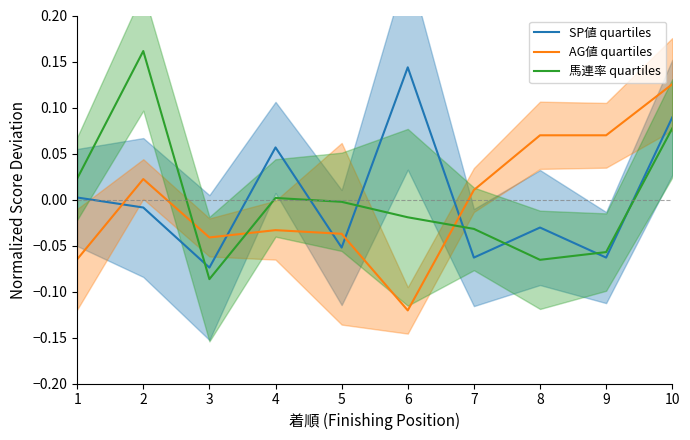

How many negative values does the AG値 quartiles series have?

5